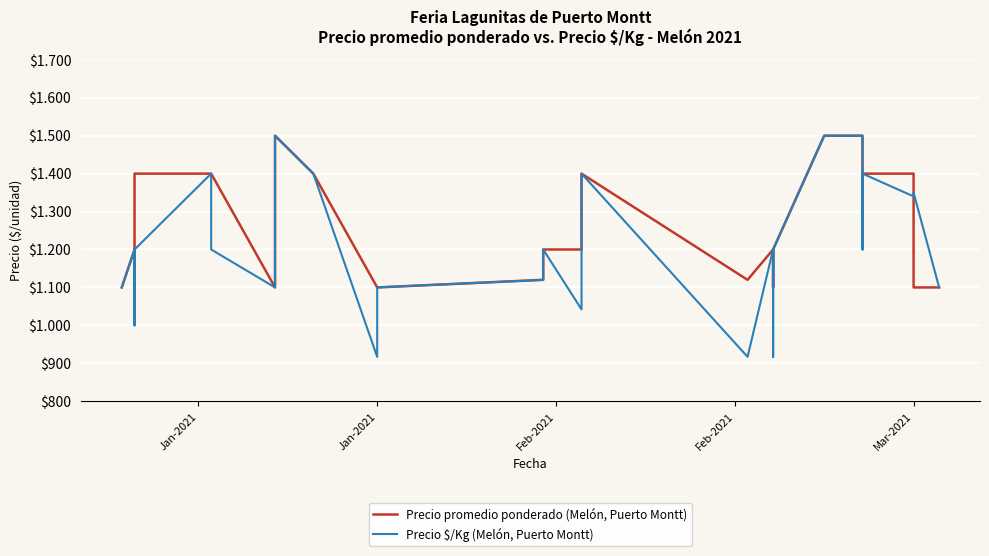

Is the value of Precio $/Kg (Melón, Puerto Montt) at Feb-2021 greater than the value of Precio promedio ponderado (Melón, Puerto Montt) at 9?

No